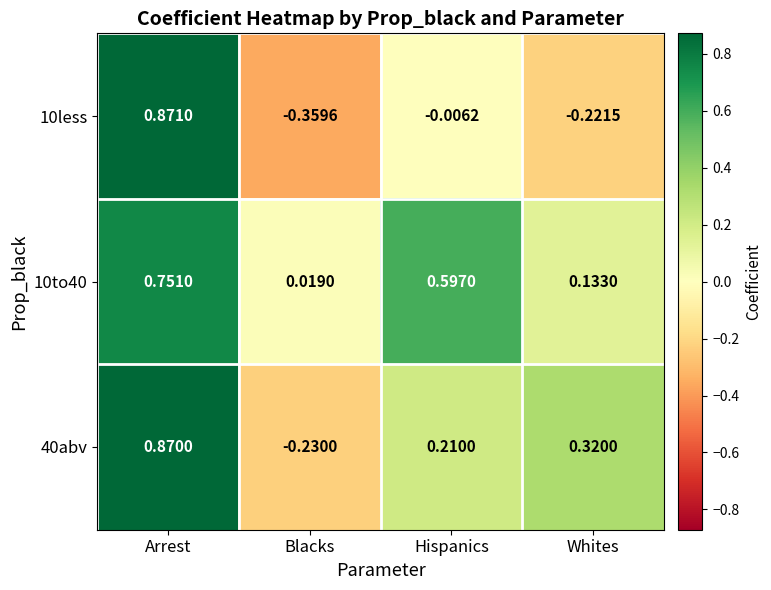

At which category is the sum across all series the highest?

Arrest